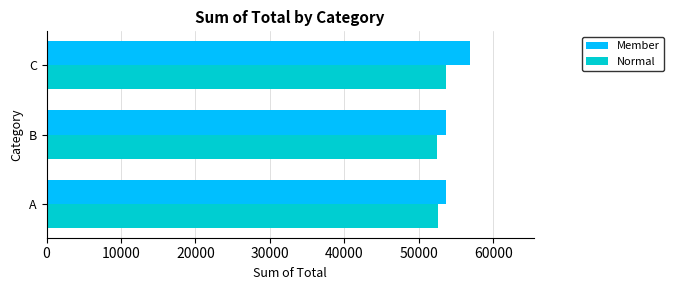

Which series has the largest total across all categories?

Member